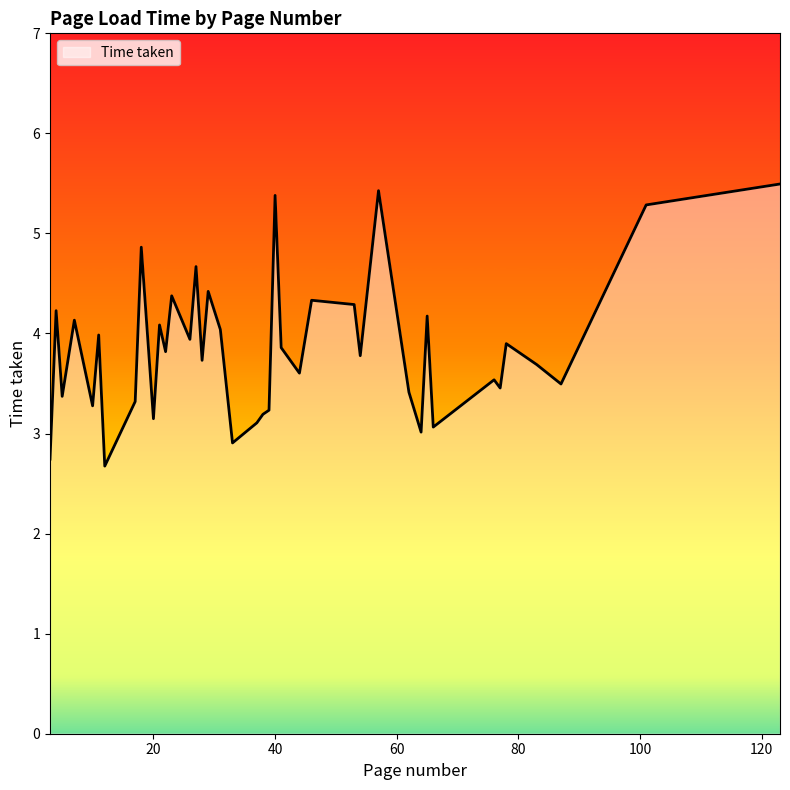

What is the greatest value displayed?

5.5